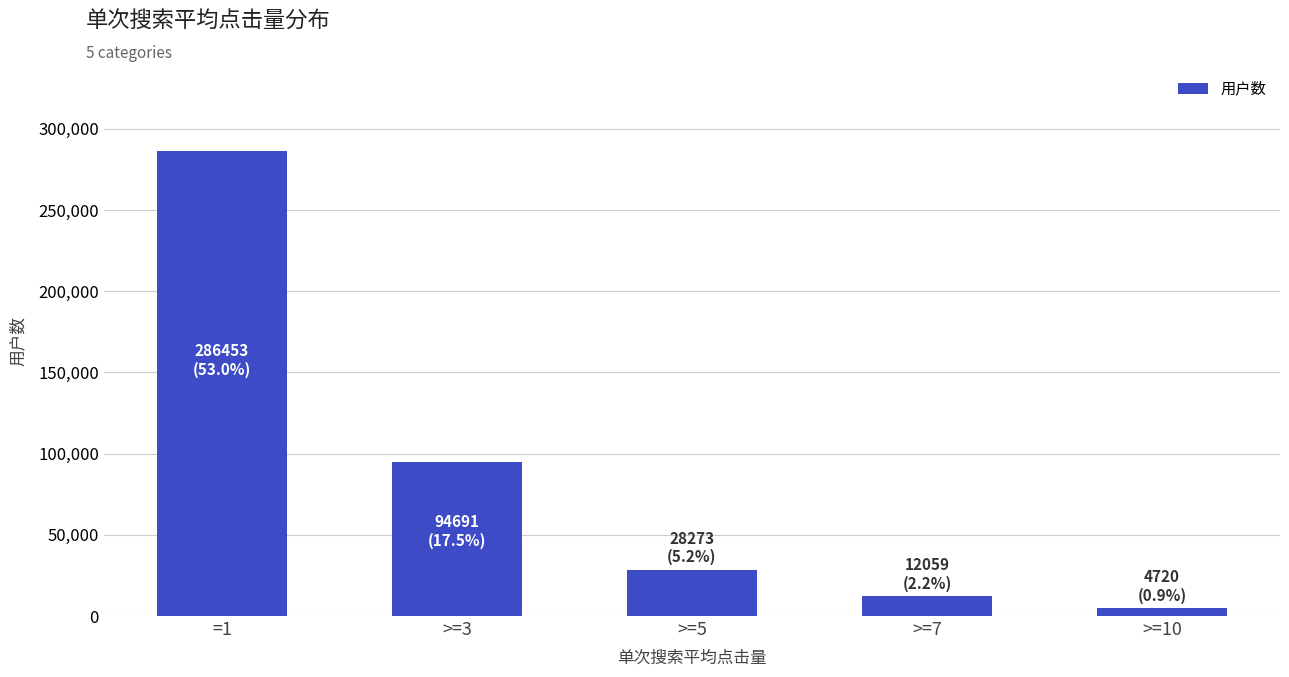

Rank the categories by value from lowest to highest.

>=10, >=7, >=5, >=3, =1